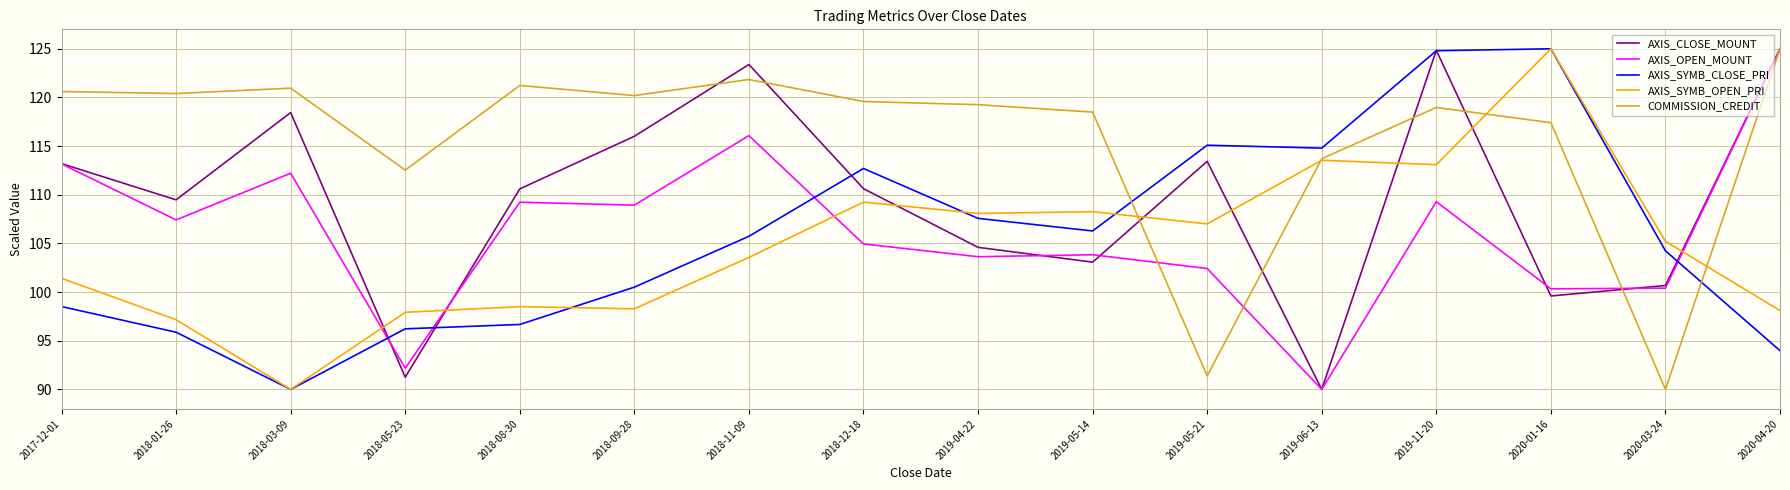

What position from the right is 2018-12-18?

9